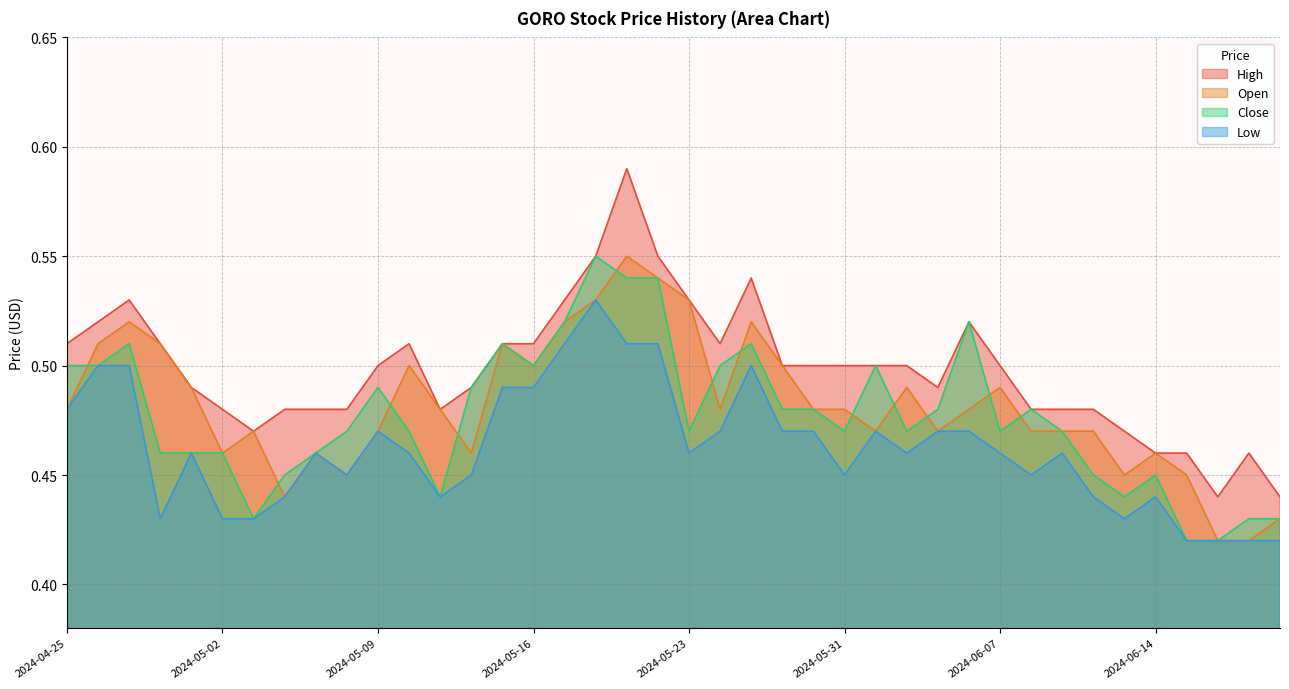

What is the highest value of the Low series?

0.5